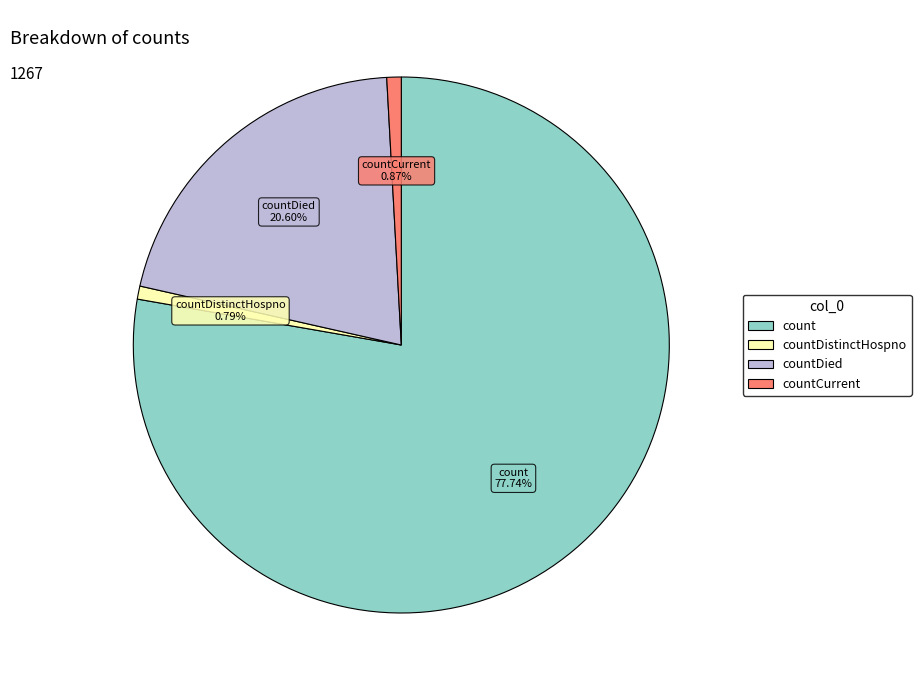

Is there any slice that represents more than half of the pie?

Yes